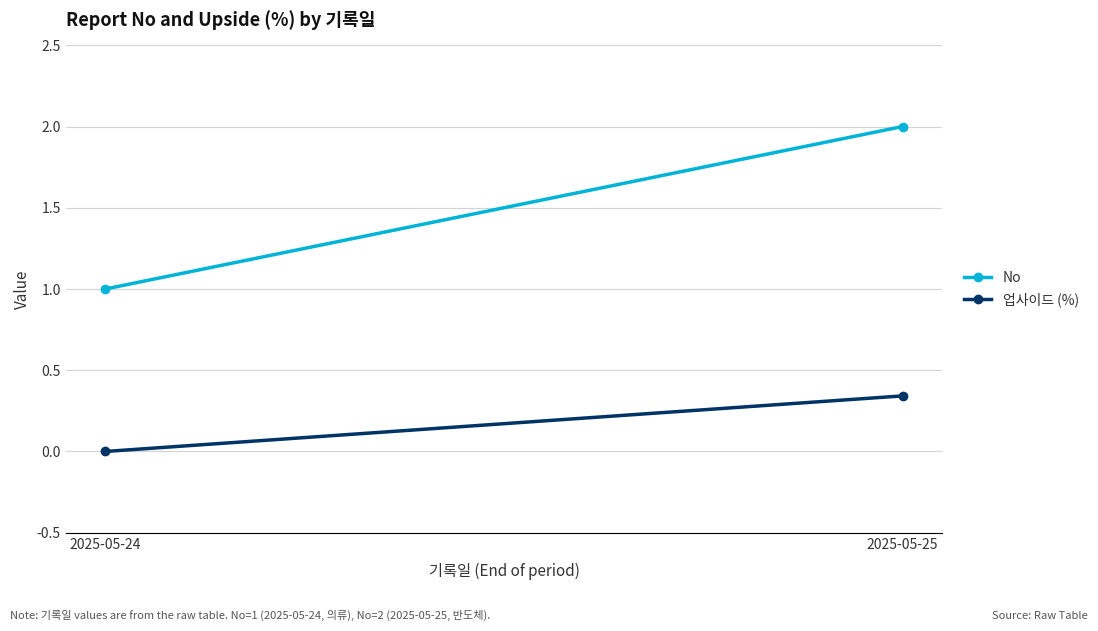

The value of 업사이드 (%) at 2025-05-25 is 0.3. True or false?

True